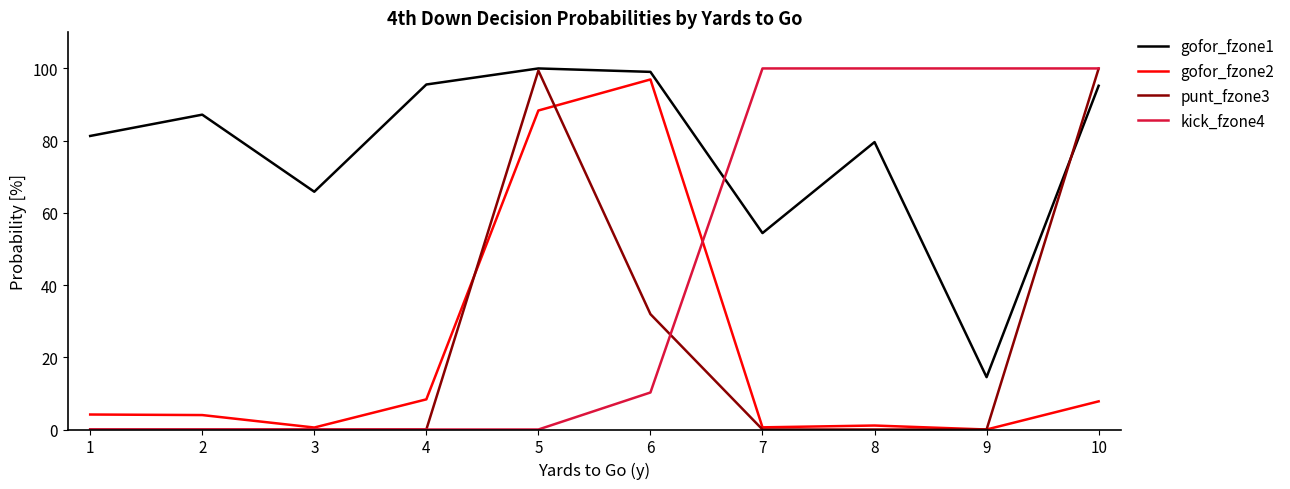

The value of kick_fzone4 at 8 is 1.0. True or false?

True